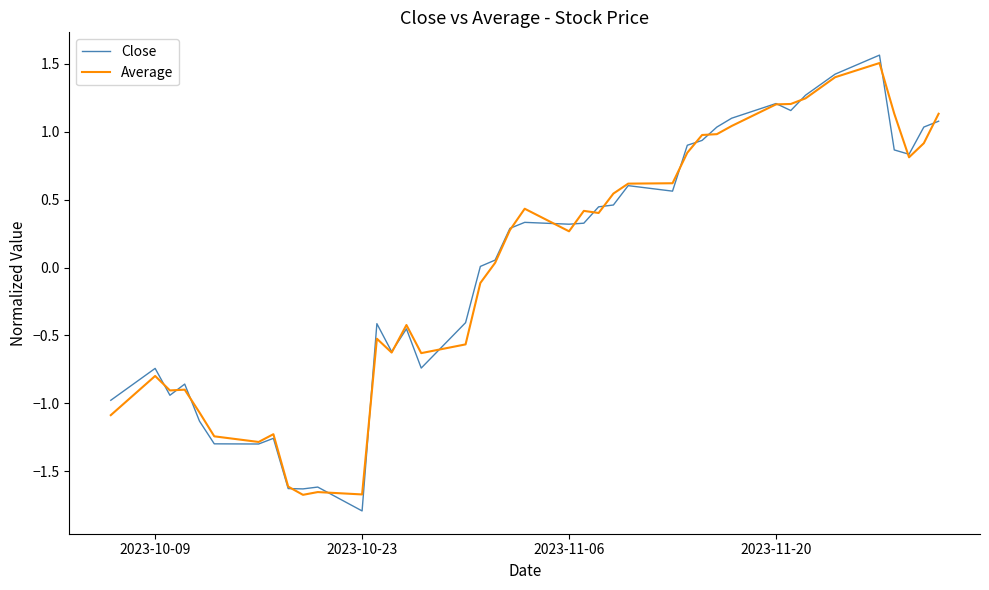

What is the maximum value shown in the chart?

1.6